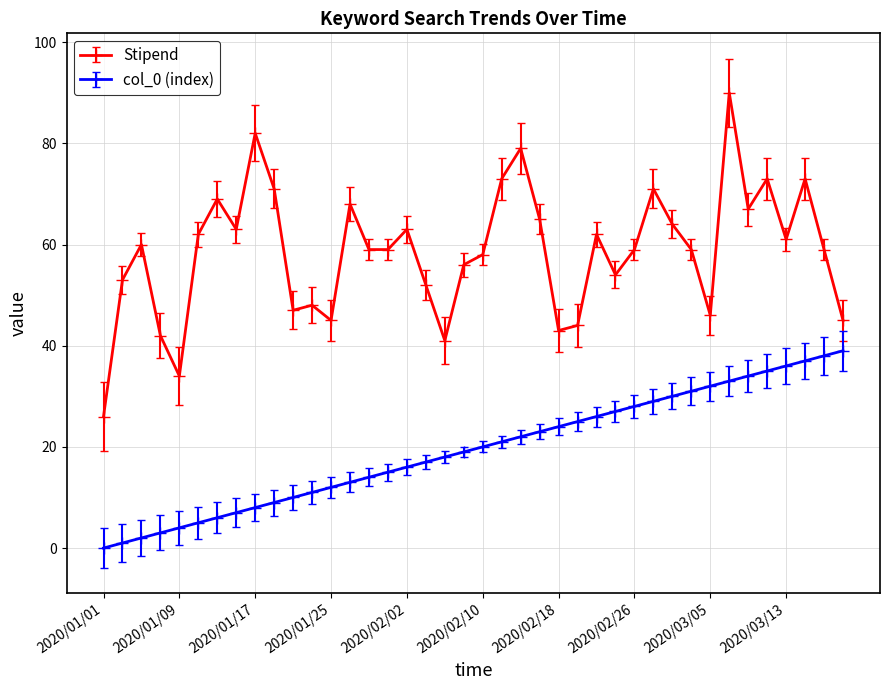

What is the greatest value displayed?

90